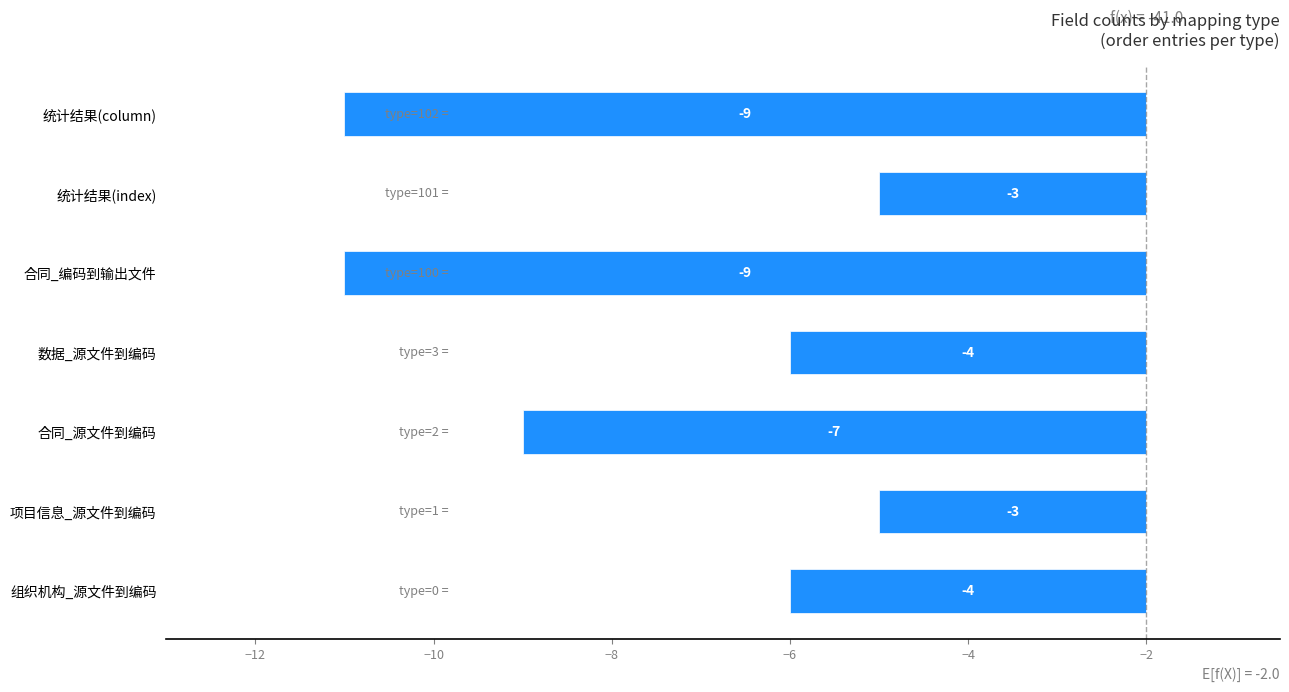

What is the minimum value shown in the chart?

-9